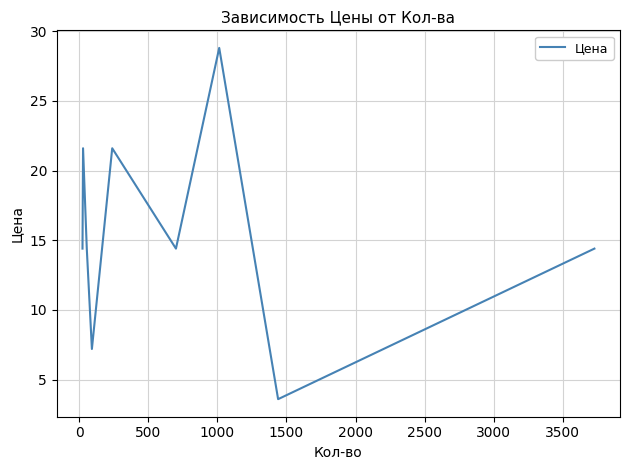

What is the minimum value shown in the chart?

3.6